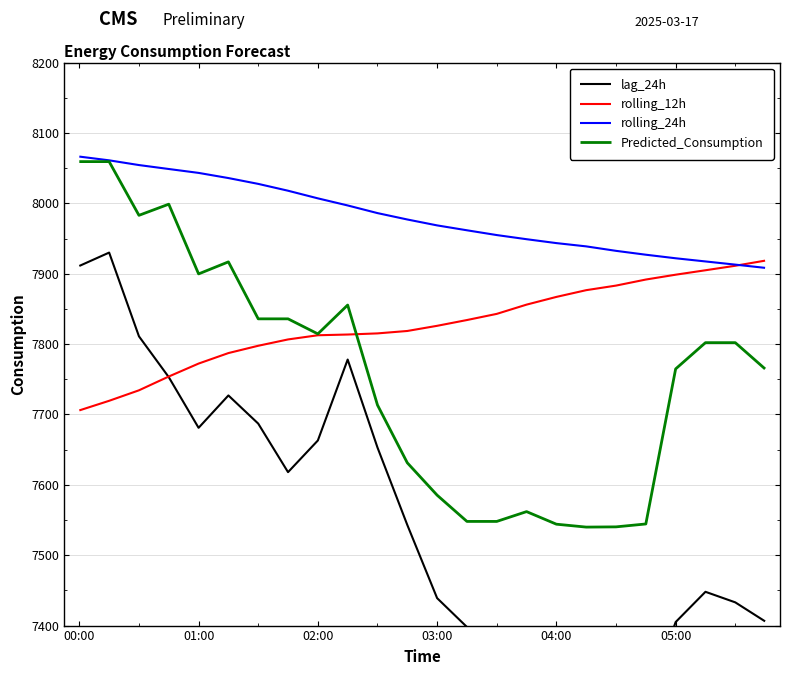

What is the difference between the Predicted_Consumption values at 22 and 00:00?

257.2